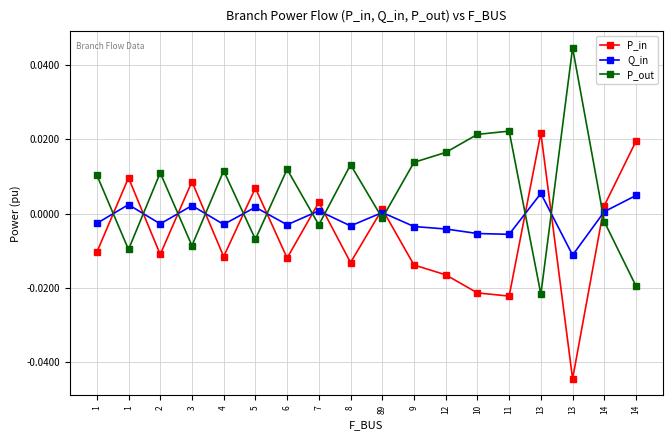

Where does the P_in series first go above 0?

1